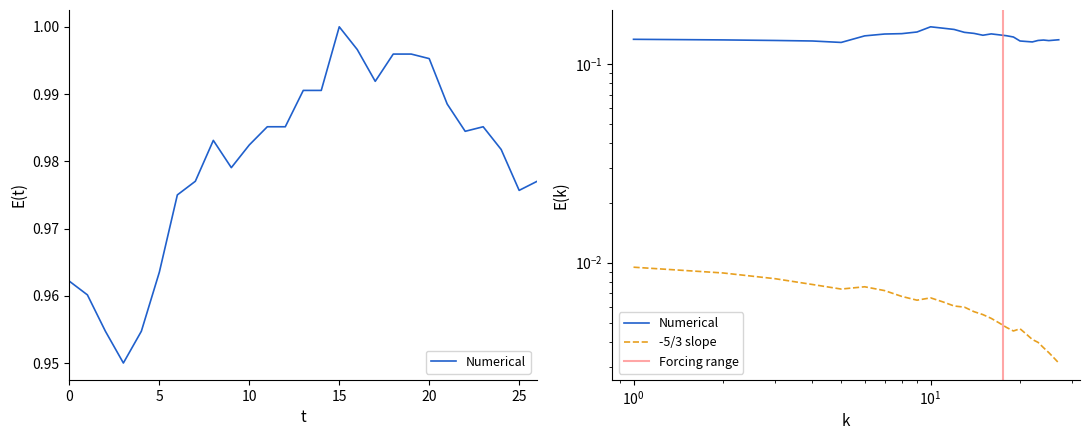

Is this an area chart (filled region under the line)?

No